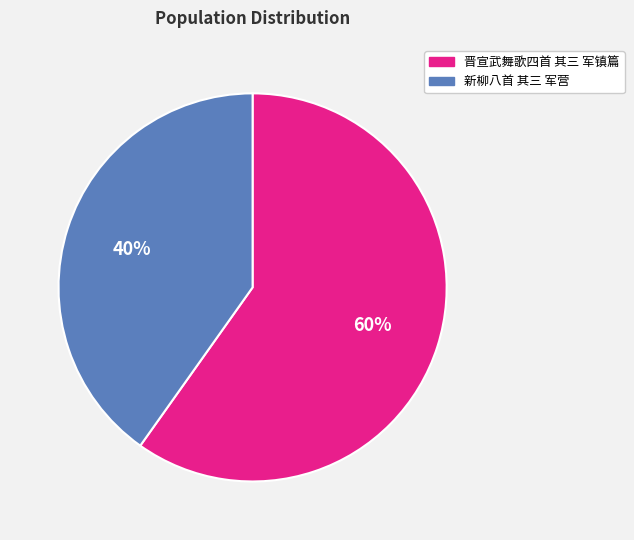

Is there a majority slice in this chart?

Yes